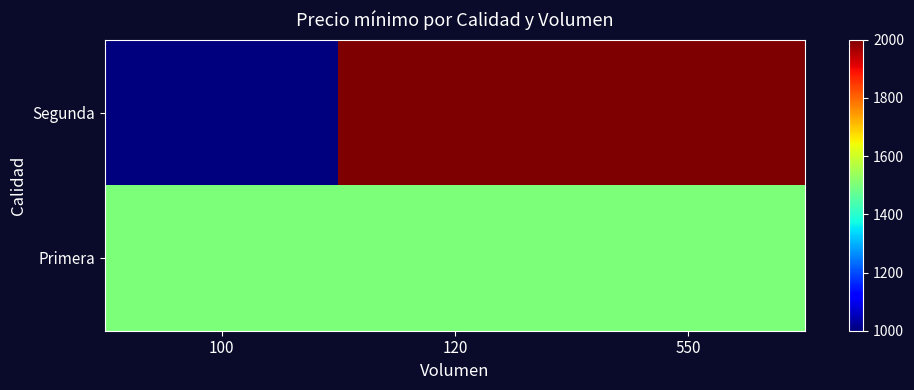

What is the total value across all series at 550?

3500